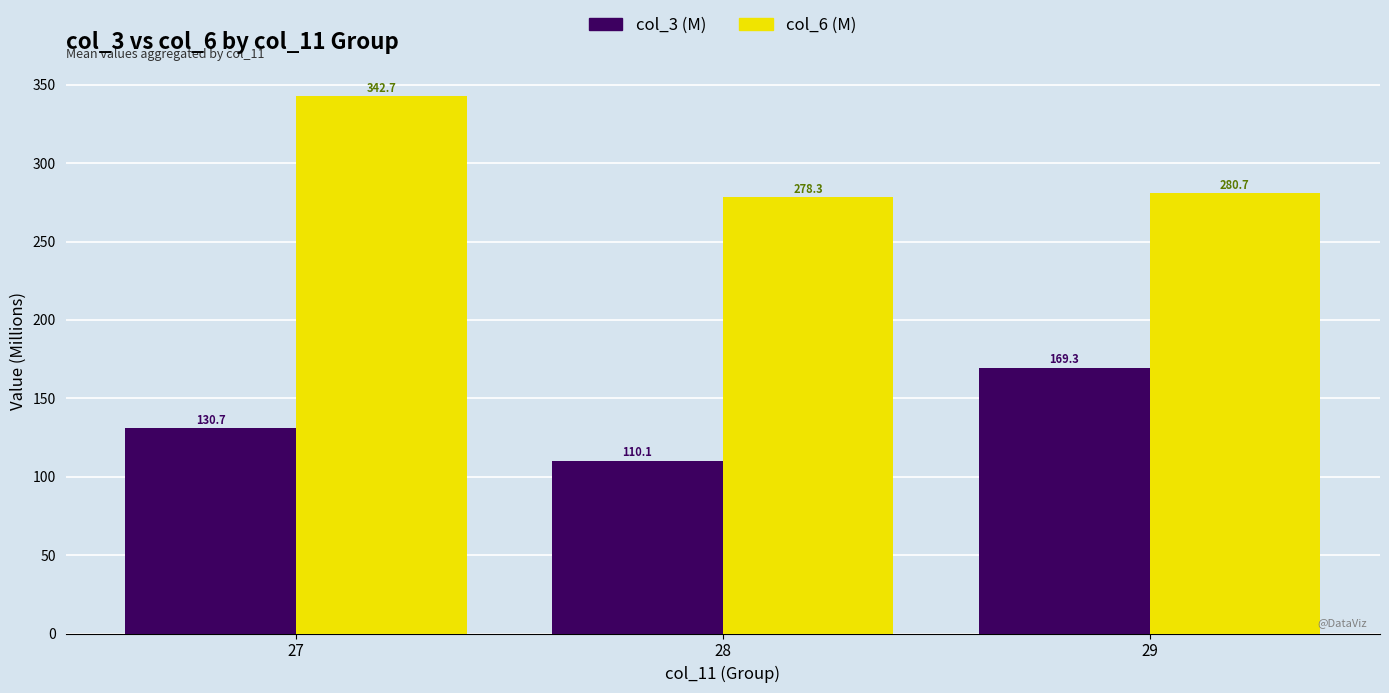

At which label does col_6 (M) reach its peak?

27